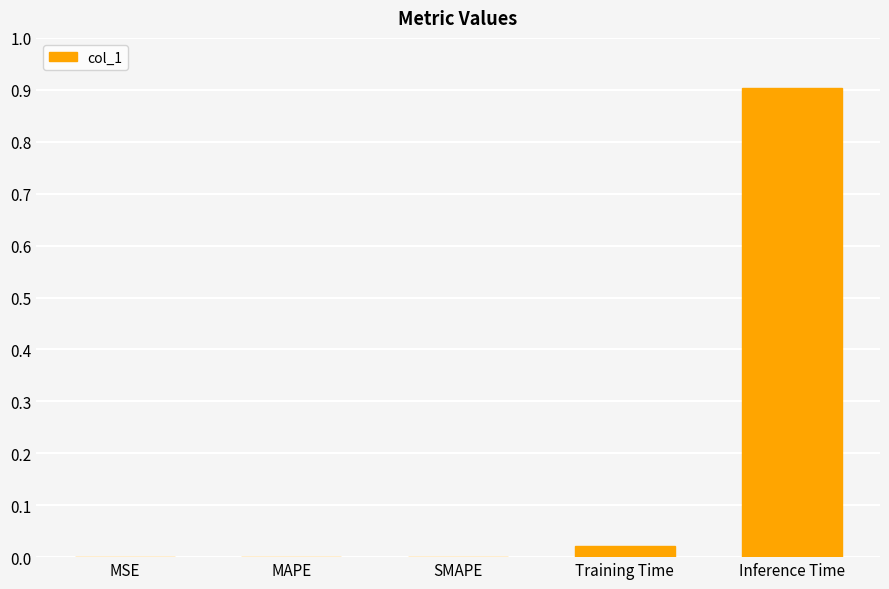

What is the maximum value shown in the chart?

0.9